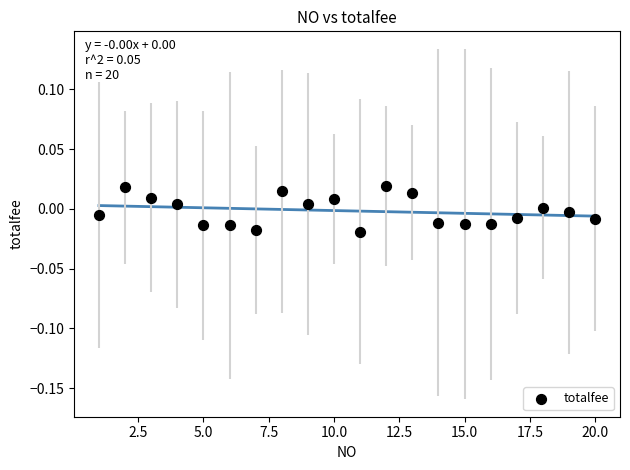

What is the range of X values (max minus min)?

19.0